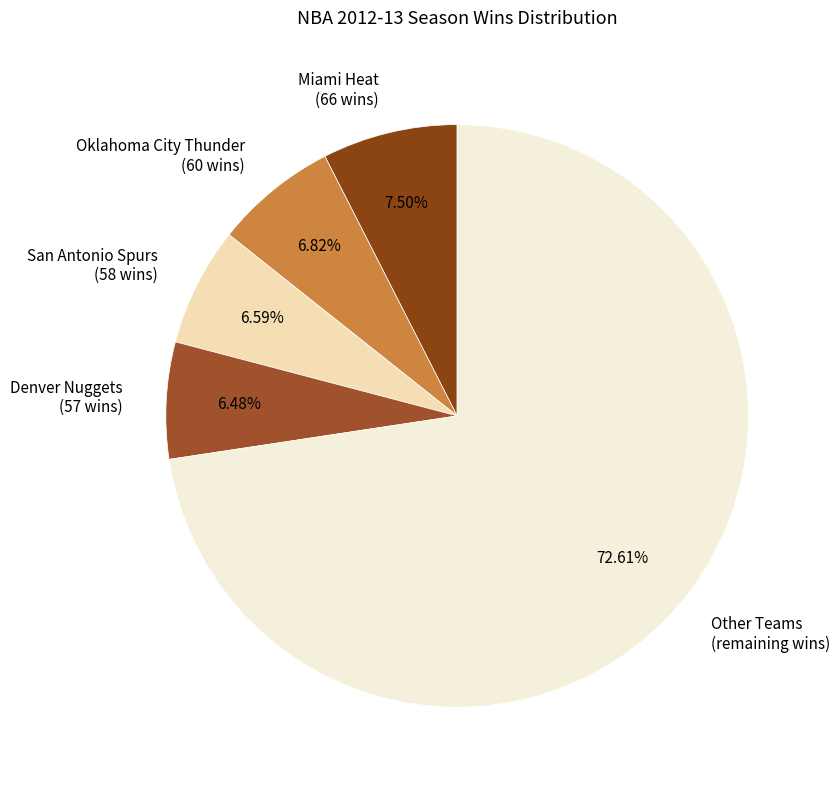

Is there any slice that represents more than half of the pie?

Yes